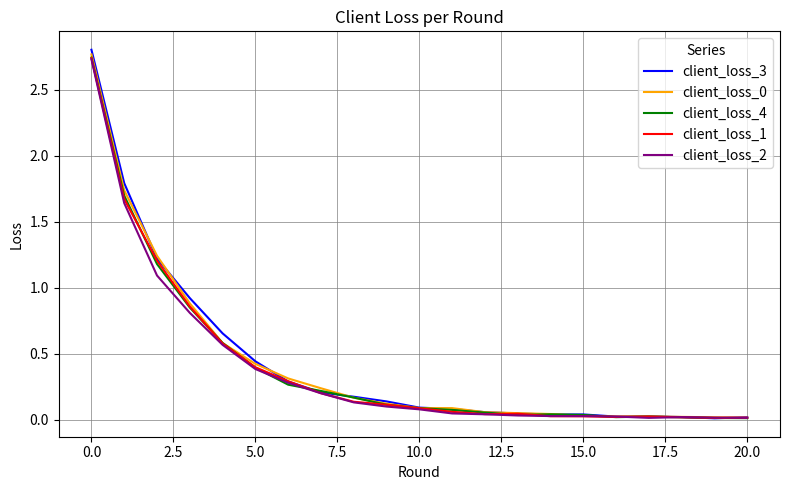

Which series has the widest spread of values?

client_loss_3